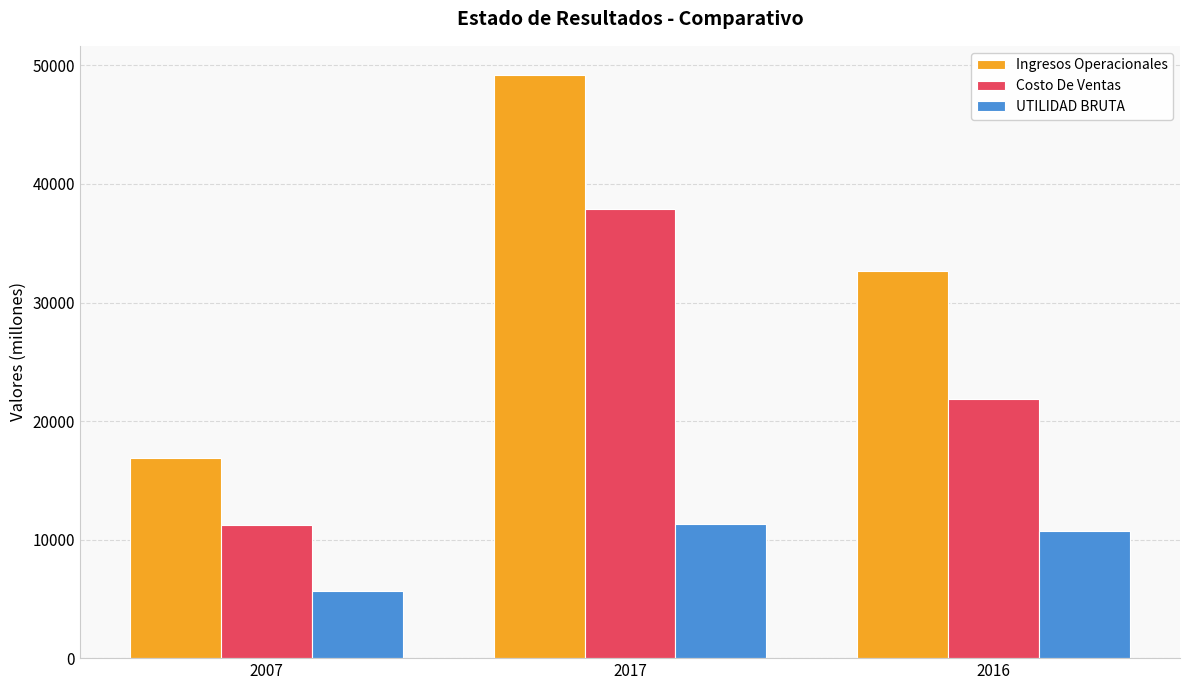

True or false: Costo De Ventas has a value of 16121.0 at 2007.

False